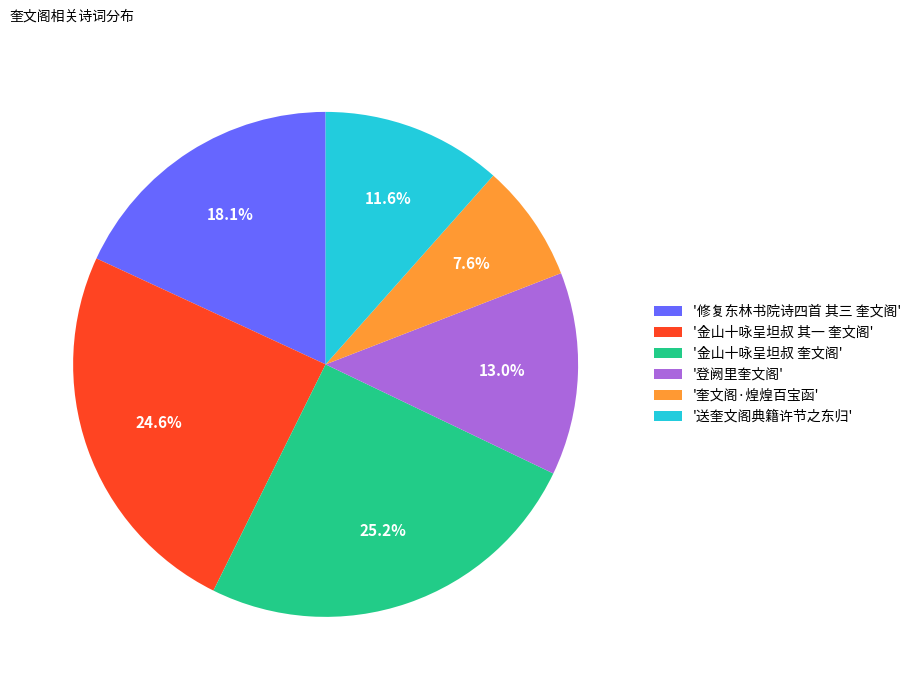

Count the number of slices in the pie.

6